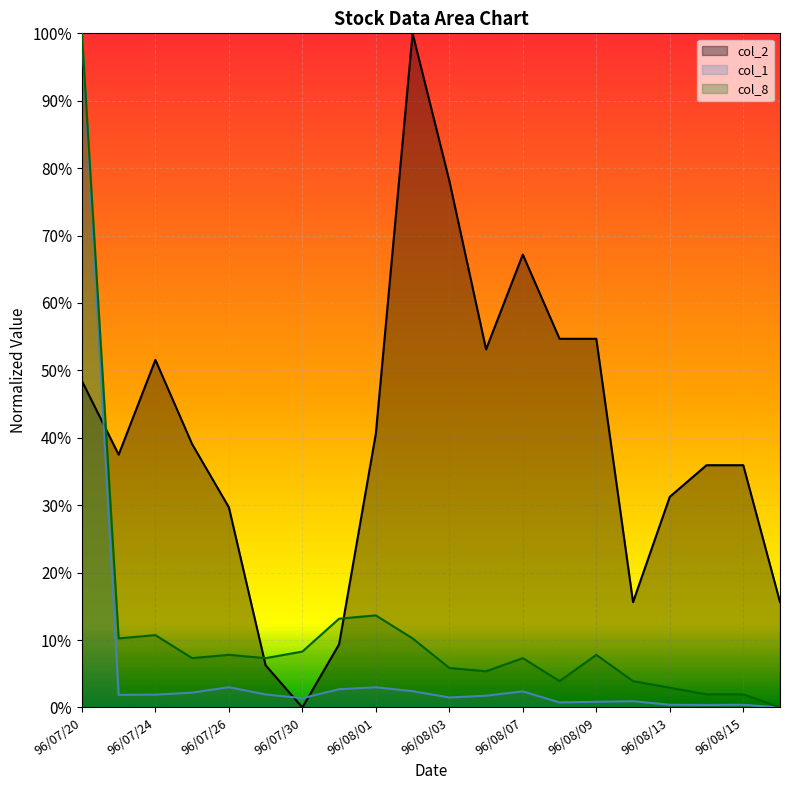

What is the difference between the highest and lowest values at 96/08/07?

0.6